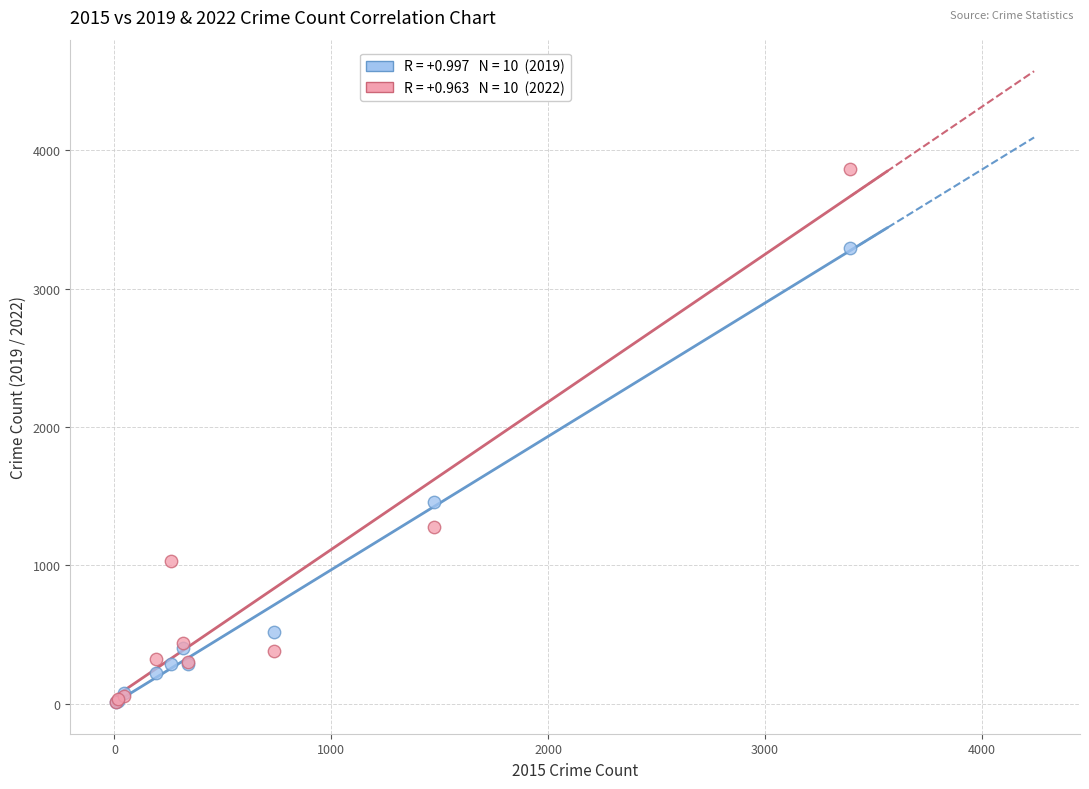

Across all series, what Y value is closest to 1937?

1459